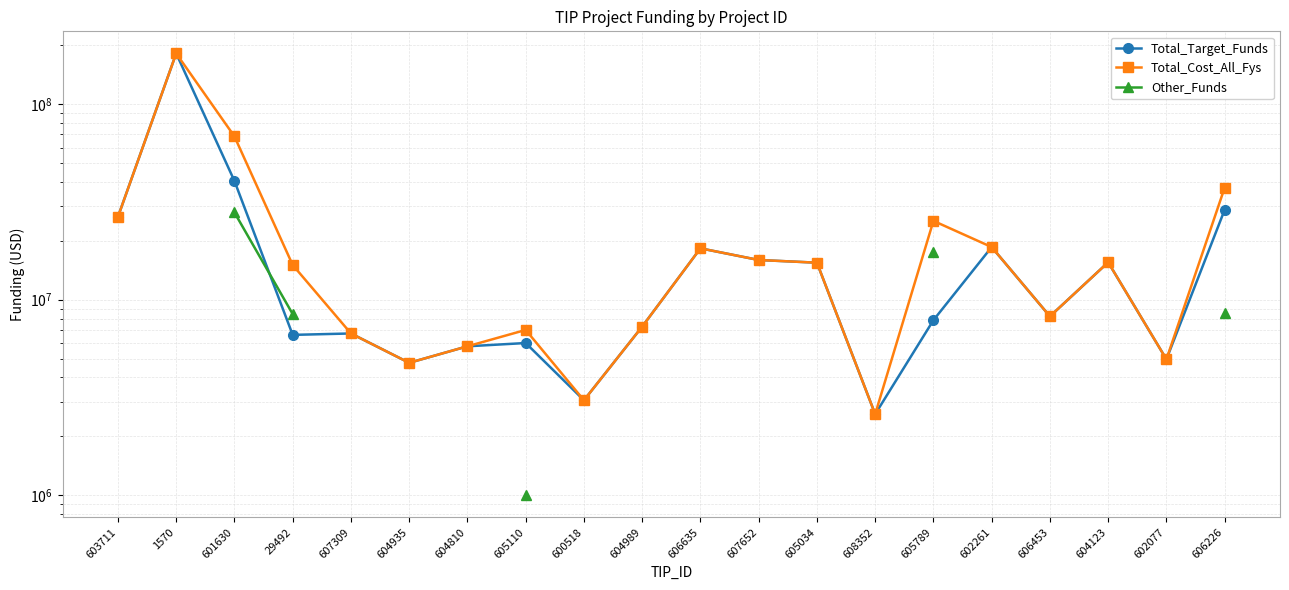

True or false: Total_Cost_All_Fys and Total_Target_Funds intersect in this chart.

False